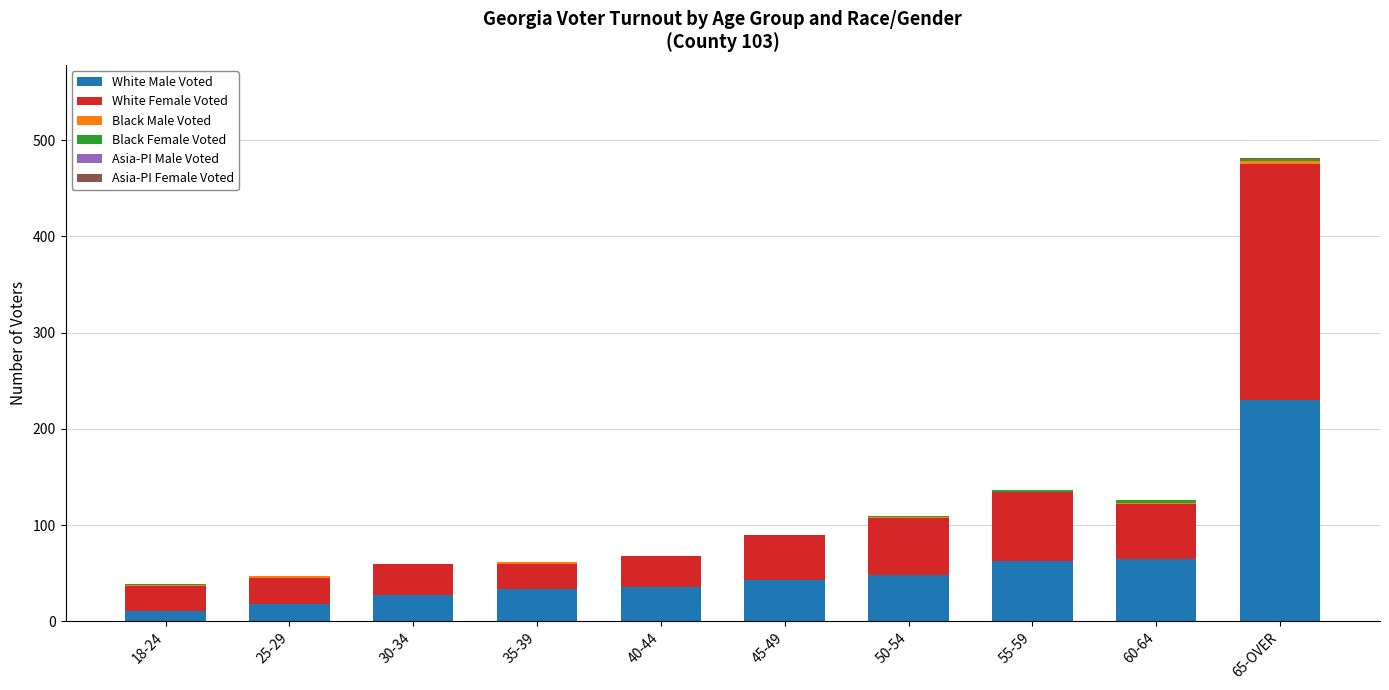

What is the highest value of the White Male Voted series?

230